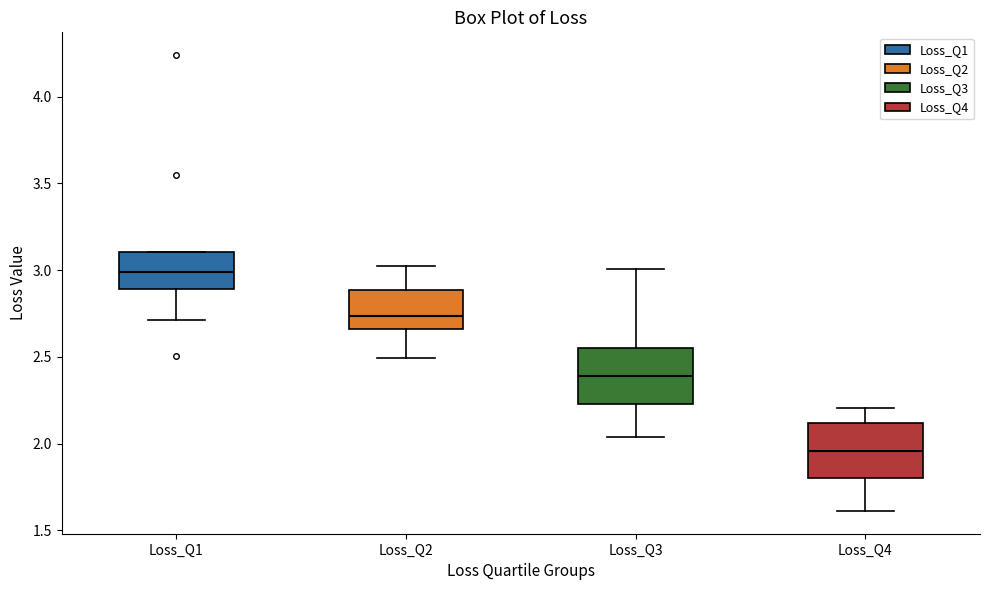

Where does the median line of the box for Loss_Q1 sit on the y-axis? The values are not printed on the chart, so give them approximately, as read against the axis.

3.00